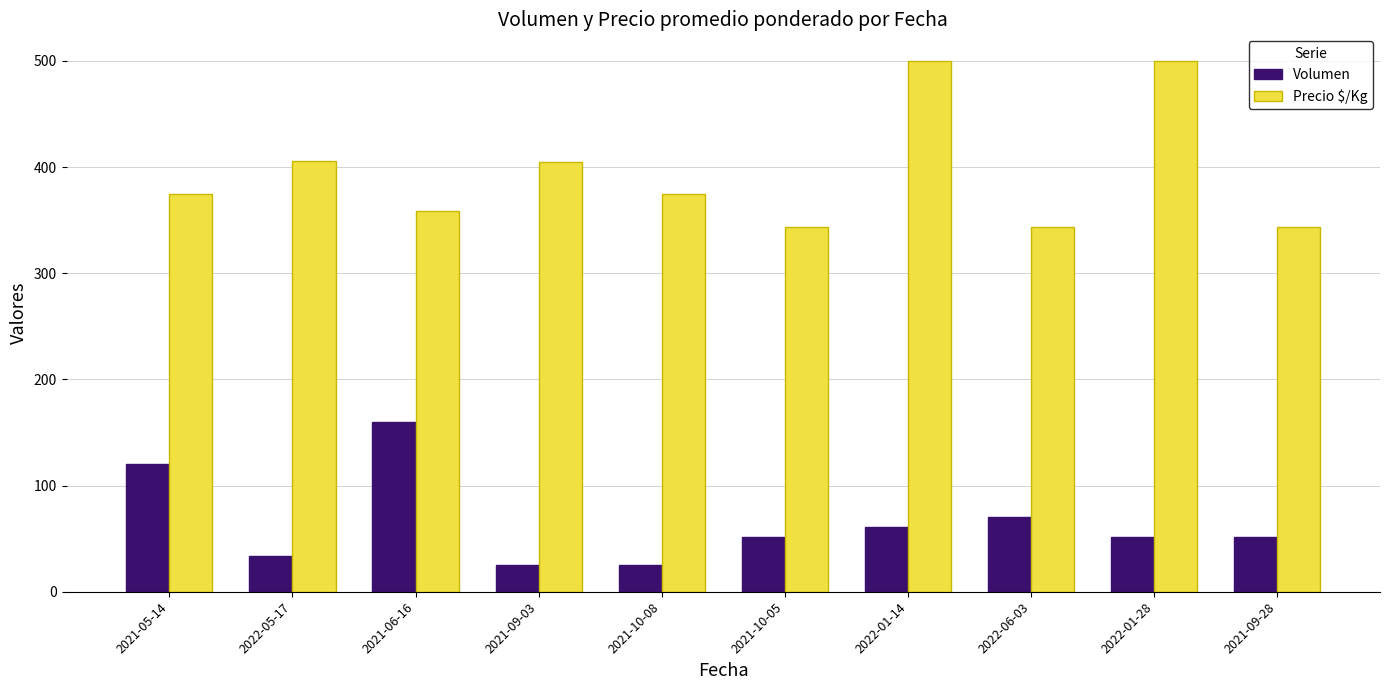

What is the difference between the second highest and minimum values in the Volumen series?

95